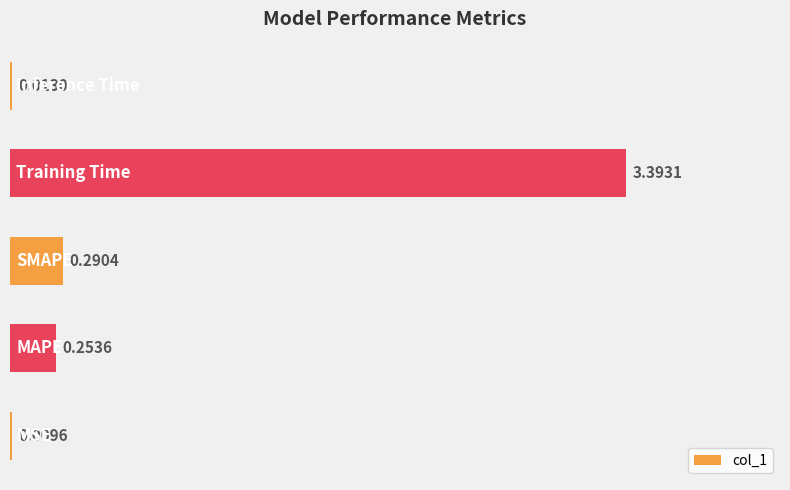

What is the sum of all values?

4.0